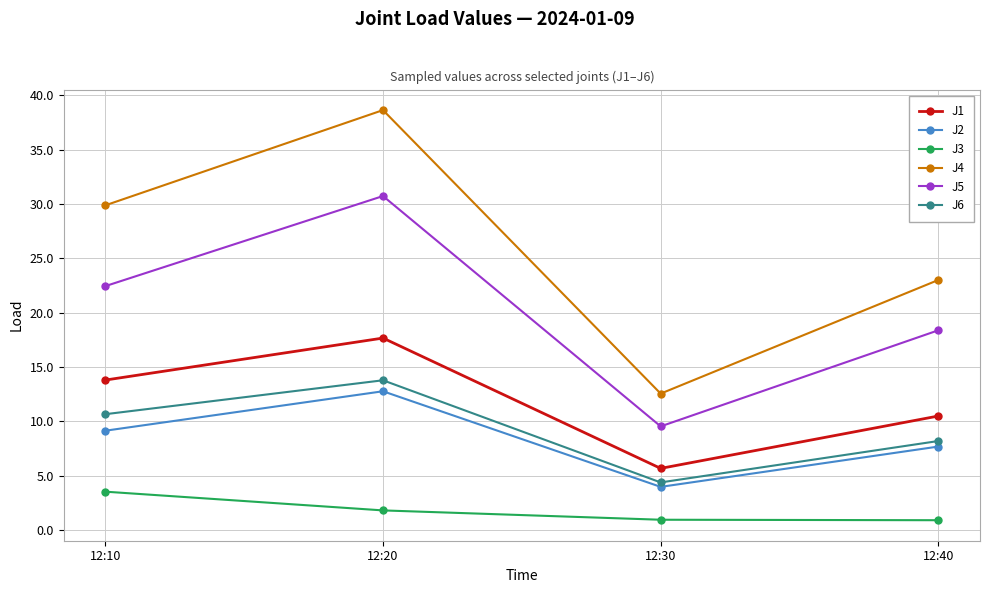

Reading left to right, extract all data points from this chart.

J1: 12:10=13.8	12:20=17.7	12:30=5.7	12:40=10.5
J2: 12:10=9.1	12:20=12.8	12:30=4.0	12:40=7.7
J3: 12:10=3.5	12:20=1.8	12:30=0.9	12:40=0.9
J4: 12:10=29.9	12:20=38.6	12:30=12.6	12:40=23.0
J5: 12:10=22.4	12:20=30.7	12:30=9.5	12:40=18.4
J6: 12:10=10.7	12:20=13.8	12:30=4.4	12:40=8.2